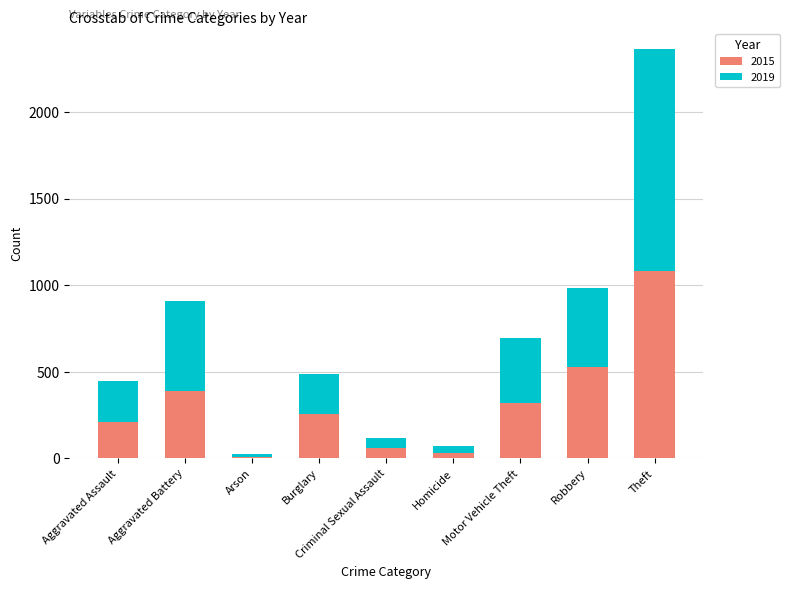

The 2015 series shows 387 at Aggravated Battery. True or false?

True